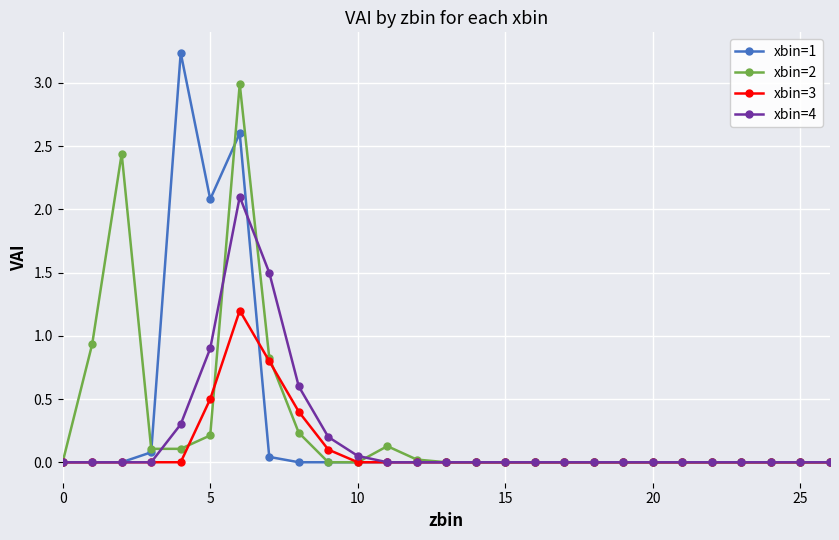

In xbin=2, how many points are higher than both neighbors (excluding endpoints)?

3